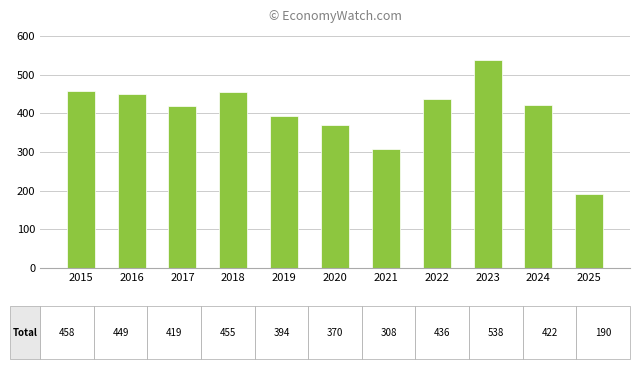

Reading right to left, transcribe all the data shown in this chart.

2025=190	2024=422	2023=538	2022=436	2021=308	2020=370	2019=394	2018=455	2017=419	2016=449	2015=458